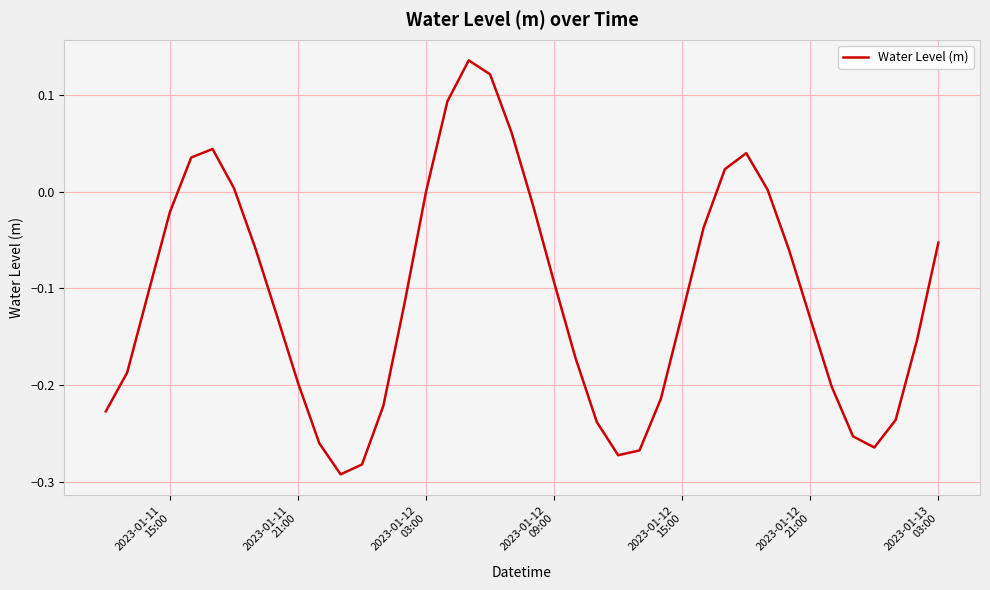

What is the difference between the maximum and minimum values?

0.4